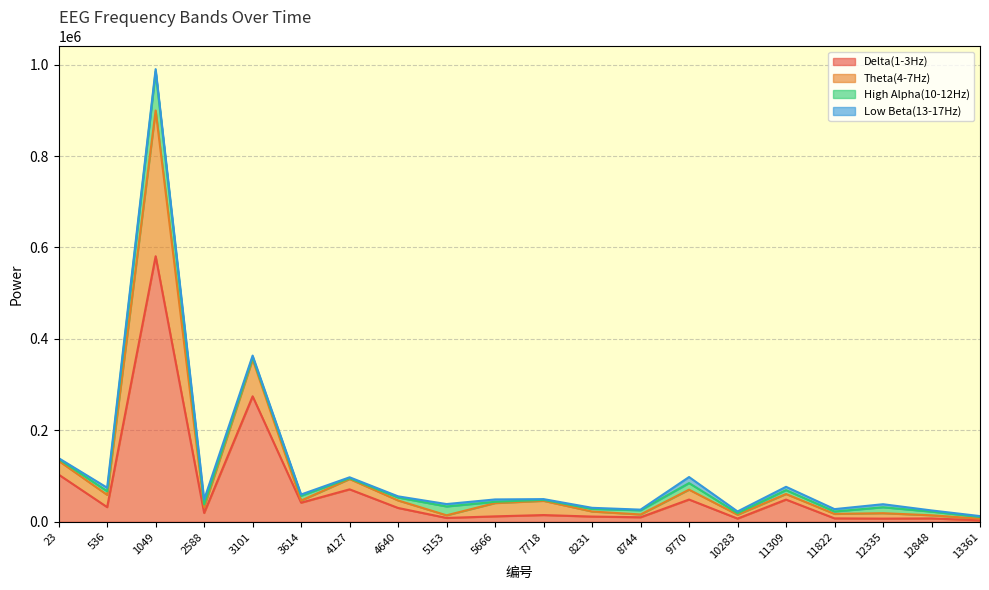

True or false: Delta(1-3Hz) has a value of 9495 at 7718.

False